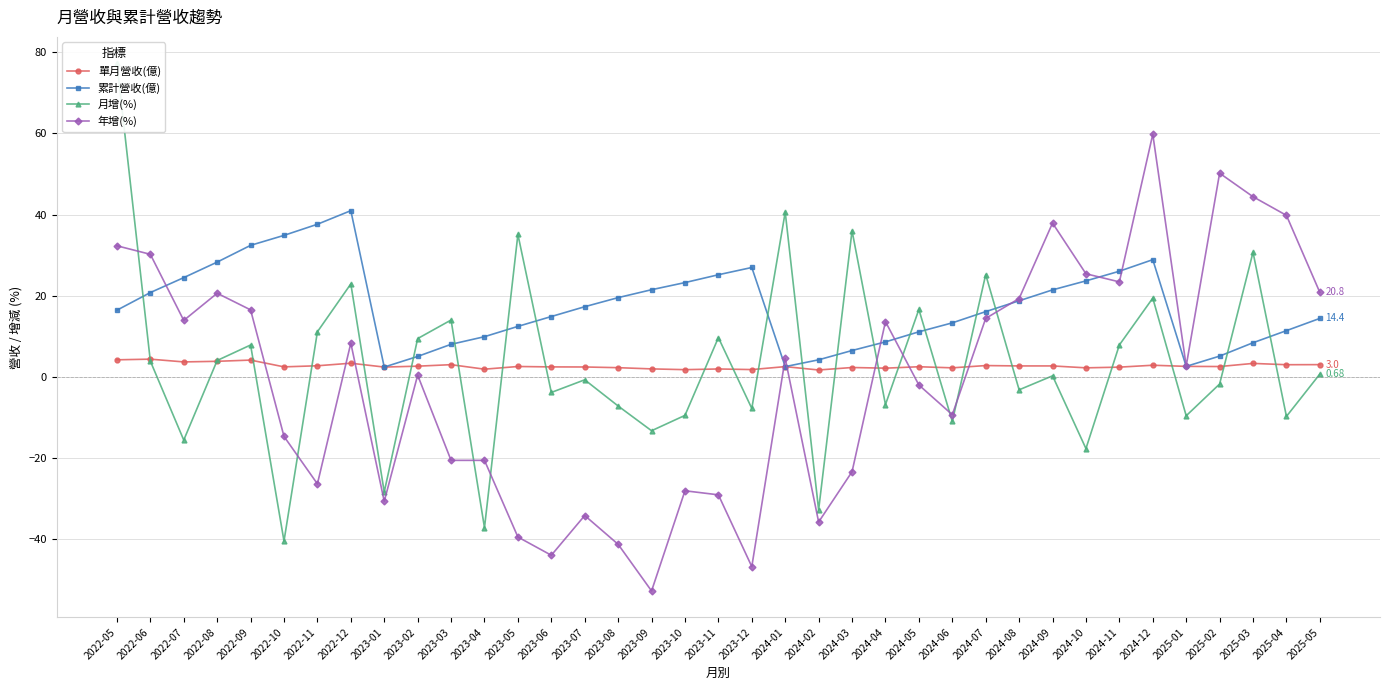

Between which two adjacent categories do 月增(%) and 單月營收(億) first intersect?

2022-05 and 2022-06